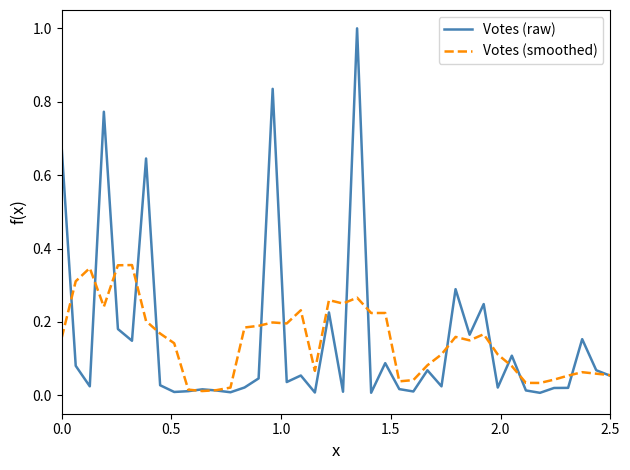

What is the maximum value shown in the chart?

1.0